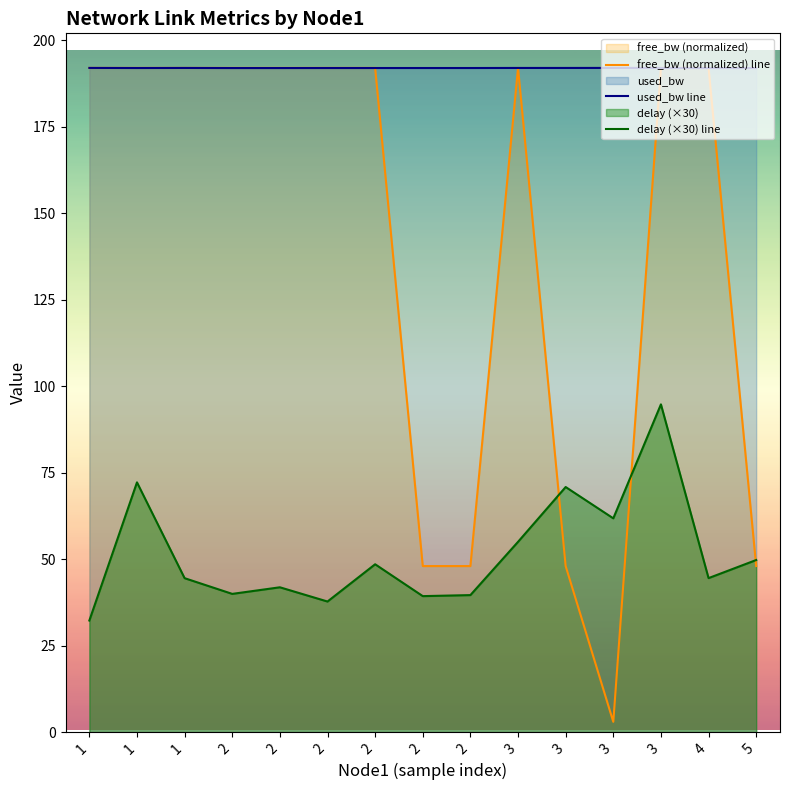

Does the chart display data point markers on the line(s)?

No